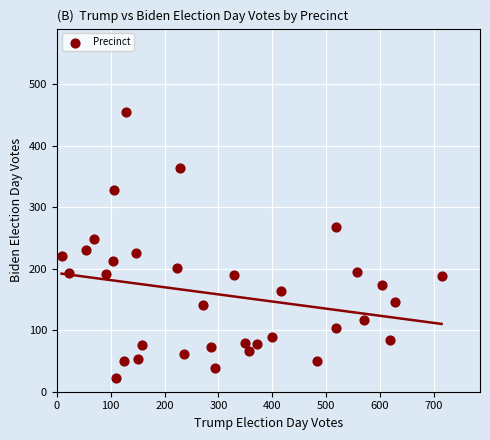

What is the range of Y values (max minus min)?

431